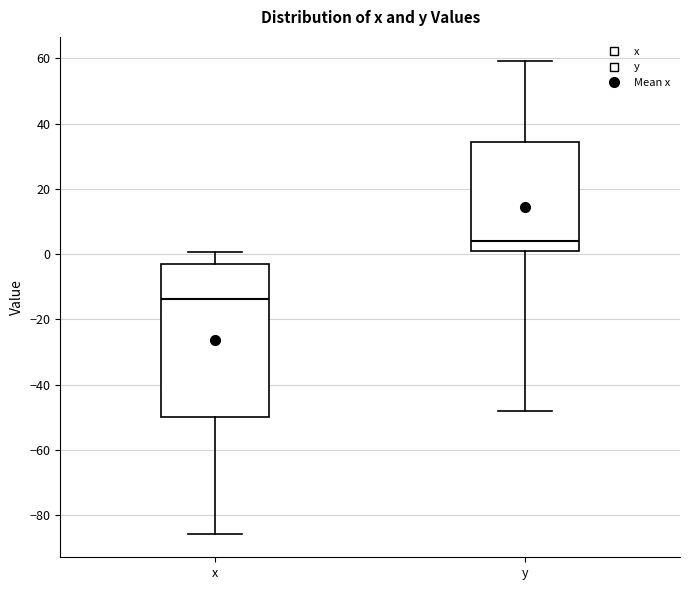

Reading left to right, transcribe this box plot: for each box, give where its median line is, the range the box spans, and where its two whiskers end, as read against the y-axis. The values are not printed on the chart, so give them approximately, as read against the axis.

x: median -14, box -50 to -4, whiskers -86 to 0
y: median 4, box 0 to 34, whiskers -48 to 60